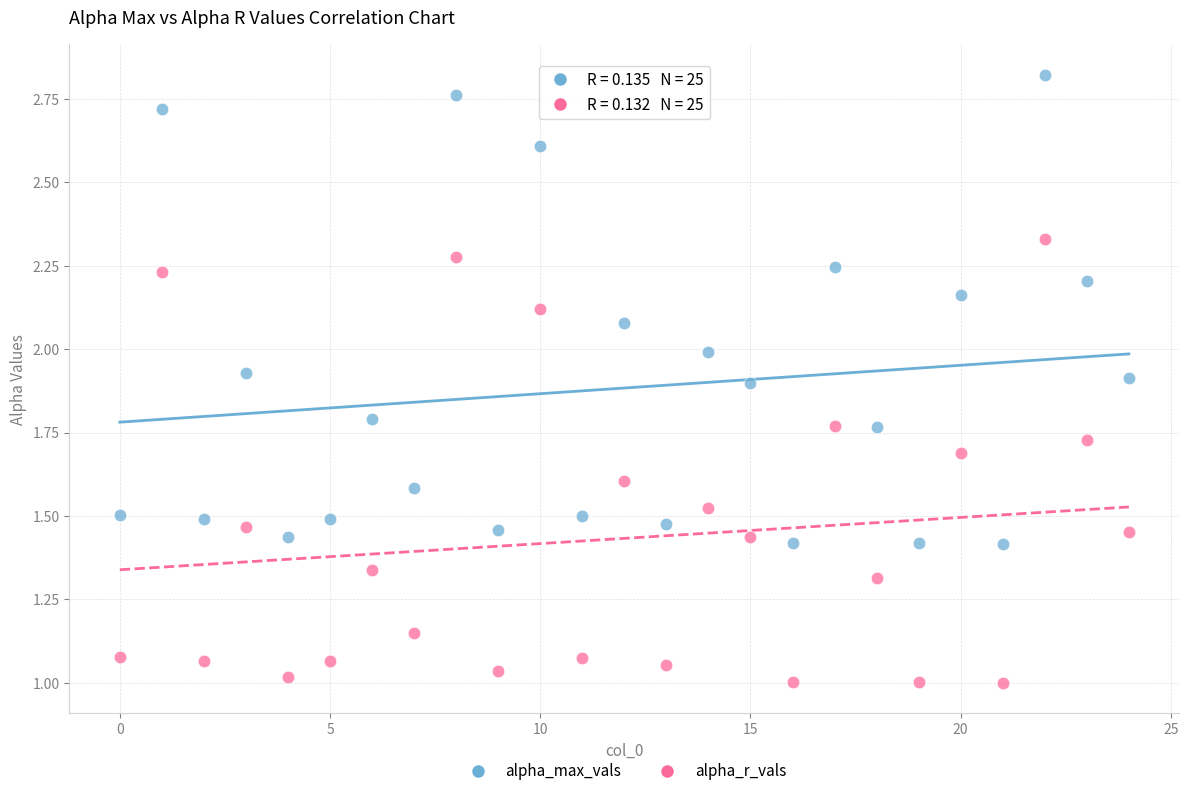

Which series reaches the maximum Y coordinate?

alpha_max_vals